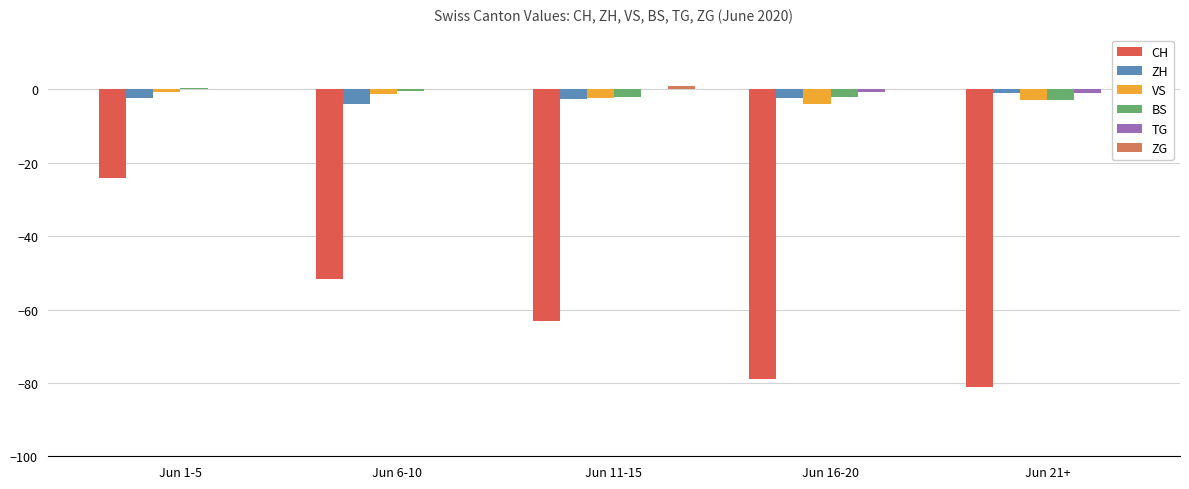

What is the label of the 4th bar from the left?

Jun 16-20